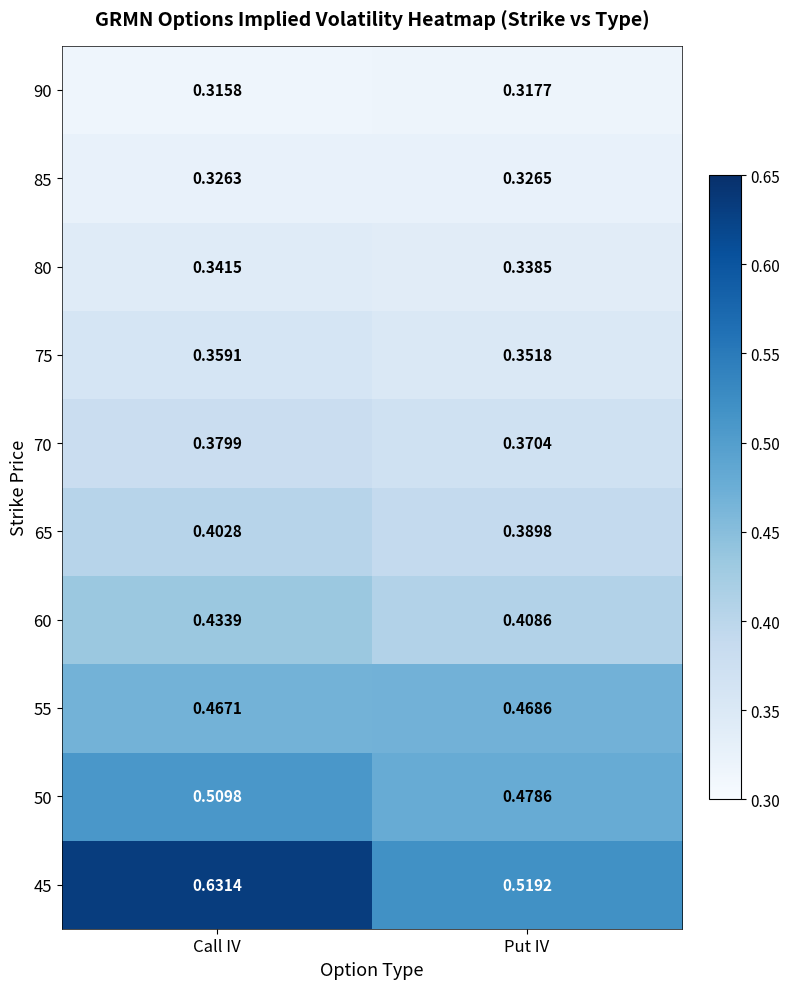

What is the spread (max minus min) of values at Put IV?

0.2